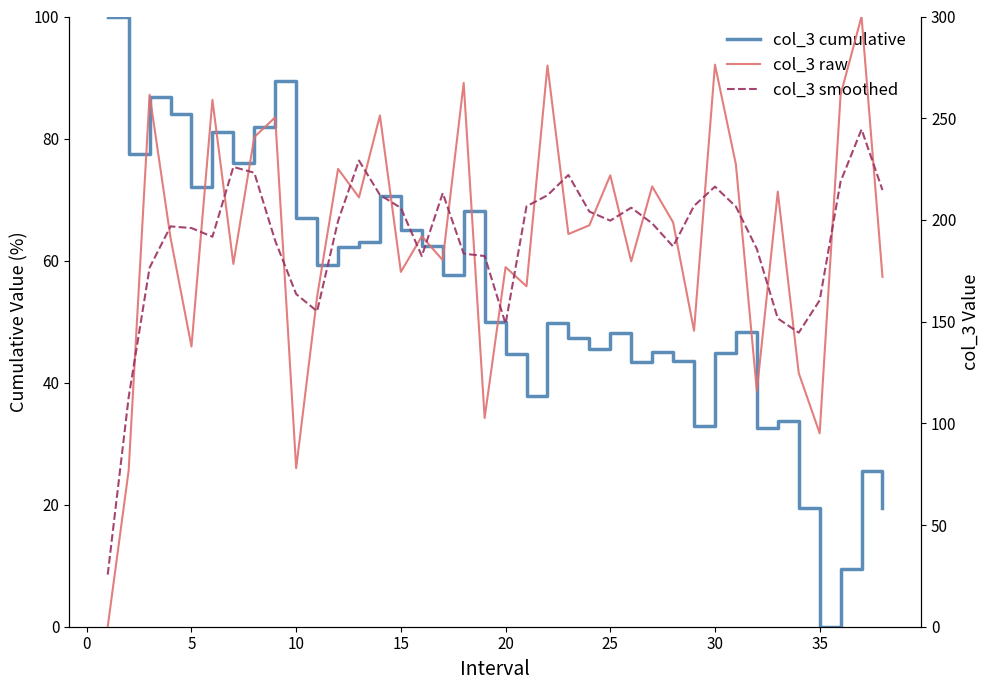

The value of col_3 cumulative at 35 is 15.0. True or false?

False